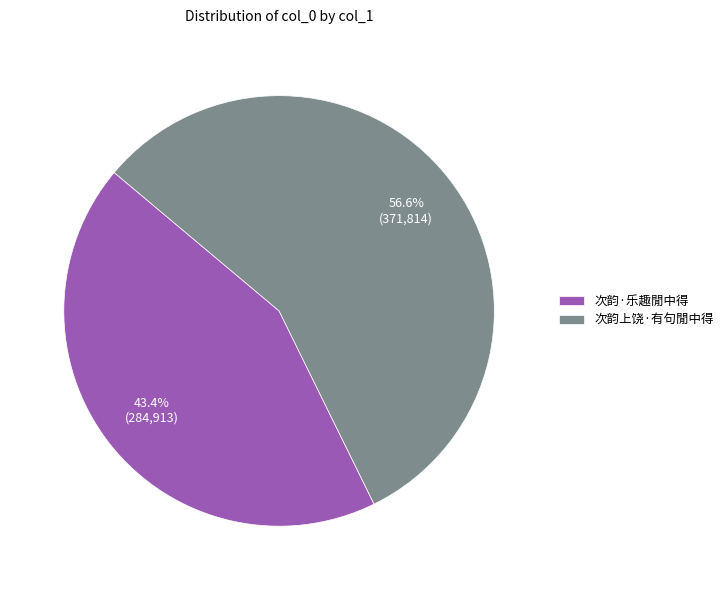

To the nearest percent, what is the average slice percentage?

50%